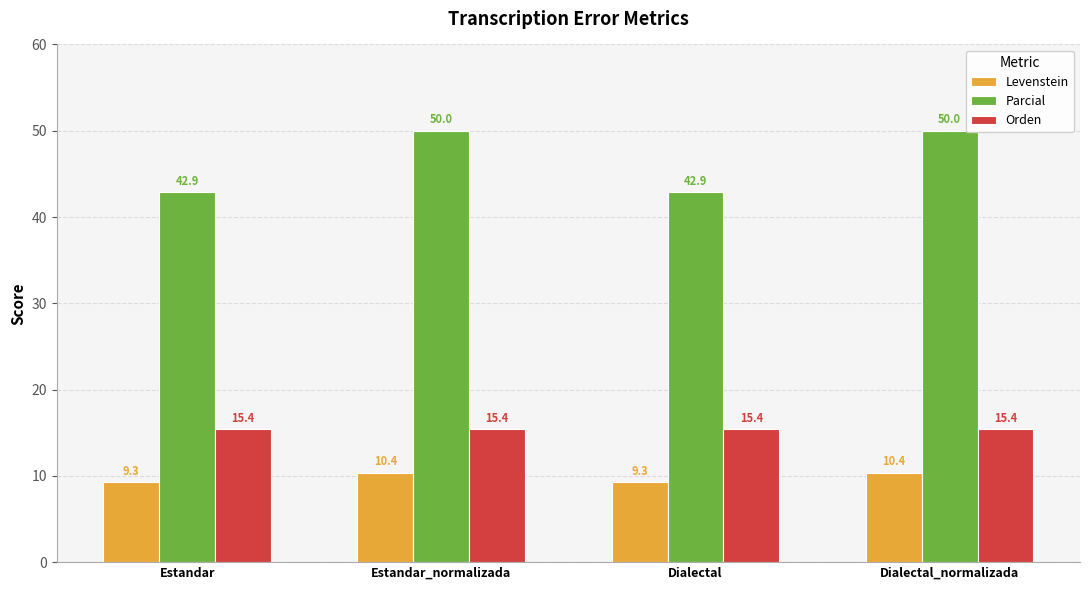

List the series in order of their overall mean, lowest first.

Levenstein, Orden, Parcial